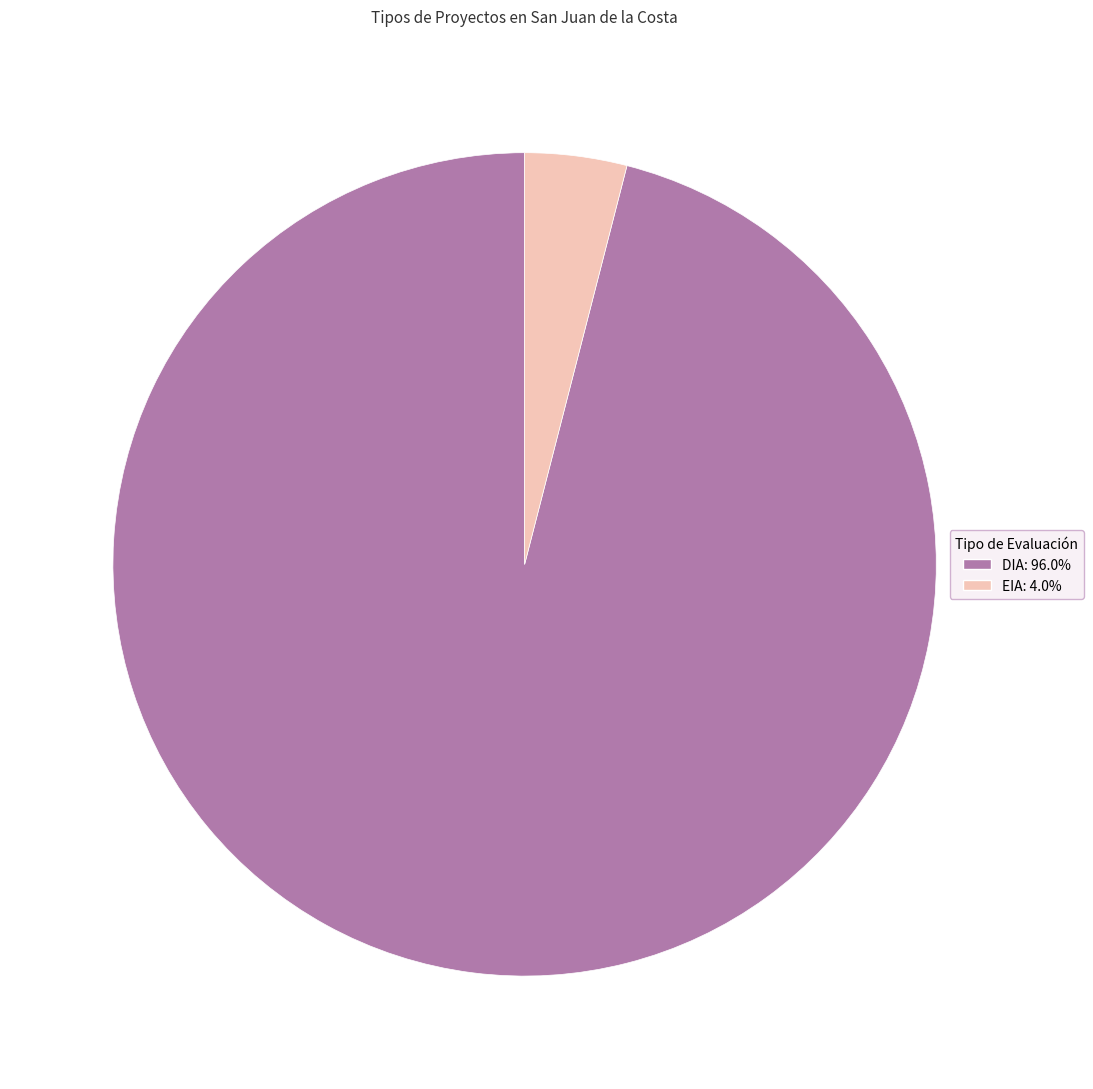

True or false: EIA accounts for 4% of the total.

True